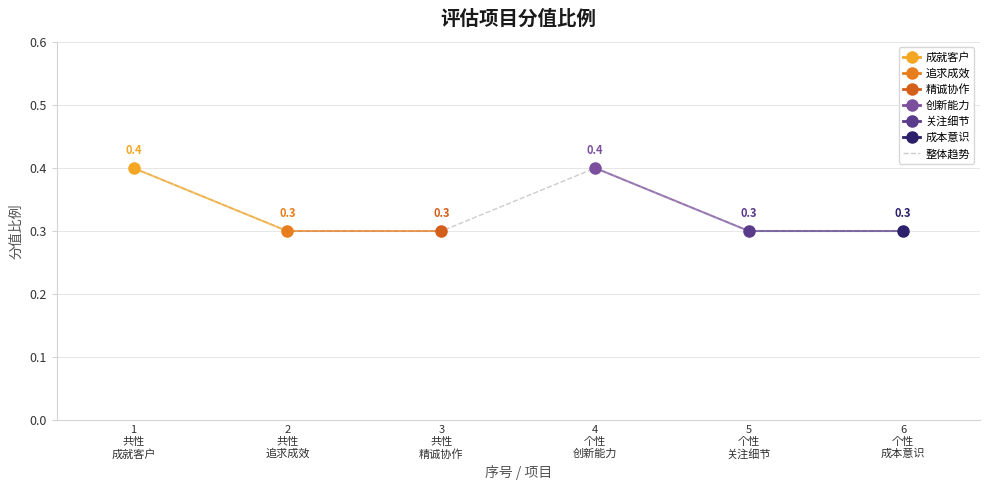

What is the label of the 2nd point from the left?

2
共性
追求成效